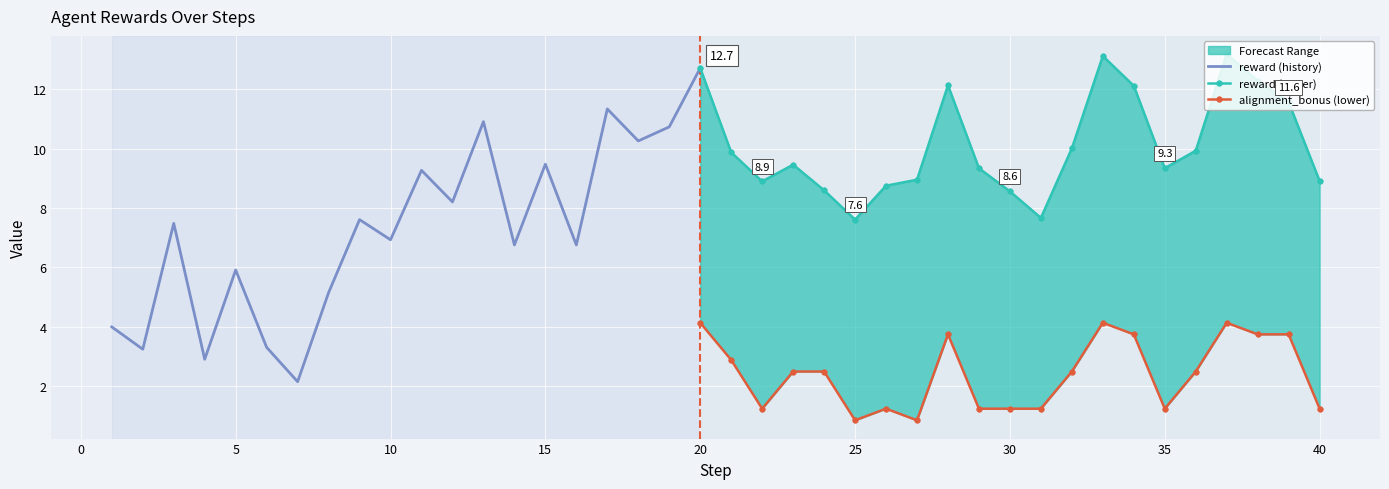

What is the highest value of the reward series?

13.2